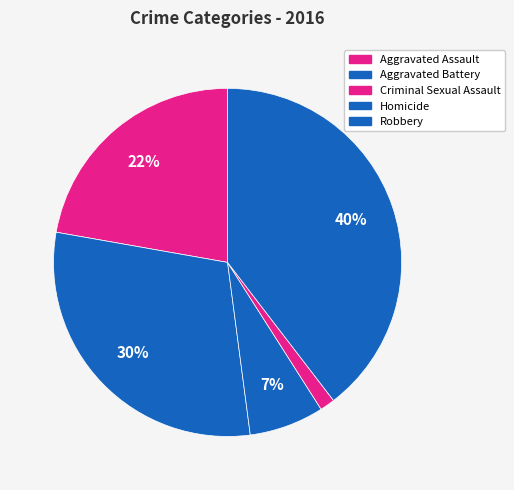

To the nearest percent, what portion does Robbery represent?

40%